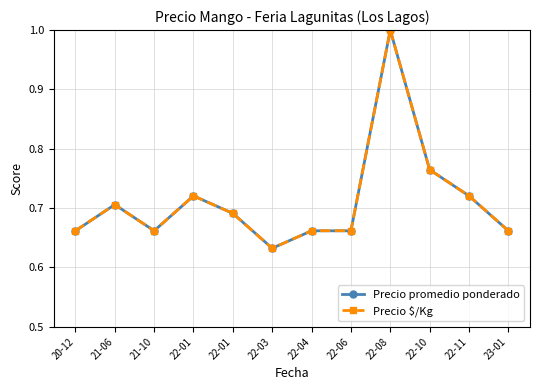

Rank the series by their average value, from highest to lowest.

Precio $/Kg, Precio promedio ponderado